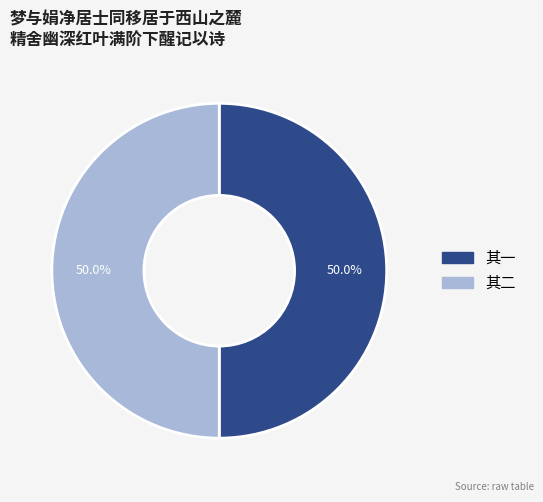

Approximately how many times larger is the value at 其二 compared to 其一?

1.0